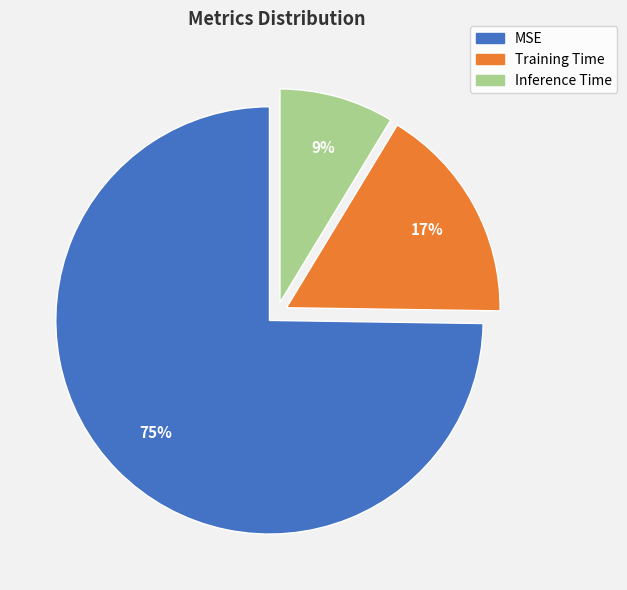

Is there a majority slice in this chart?

Yes